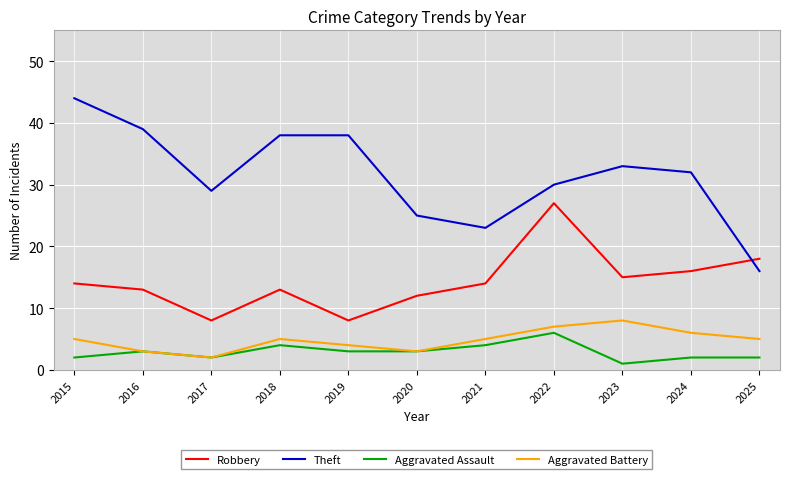

Reading left to right, transcribe all the data shown in this chart.

Robbery: 2015=14	2016=13	2017=8	2018=13	2019=8	2020=12	2021=14	2022=27	2023=15	2024=16	2025=18
Theft: 2015=44	2016=39	2017=29	2018=38	2019=38	2020=25	2021=23	2022=30	2023=33	2024=32	2025=16
Aggravated Assault: 2015=2	2016=3	2017=2	2018=4	2019=3	2020=3	2021=4	2022=6	2023=1	2024=2	2025=2
Aggravated Battery: 2015=5	2016=3	2017=2	2018=5	2019=4	2020=3	2021=5	2022=7	2023=8	2024=6	2025=5